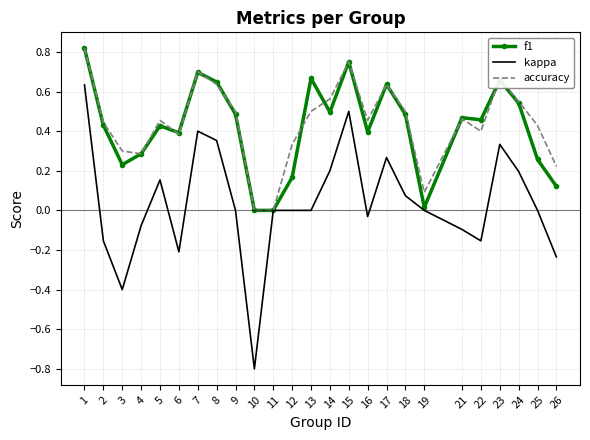

Which label corresponds to the smallest value in the chart?

10